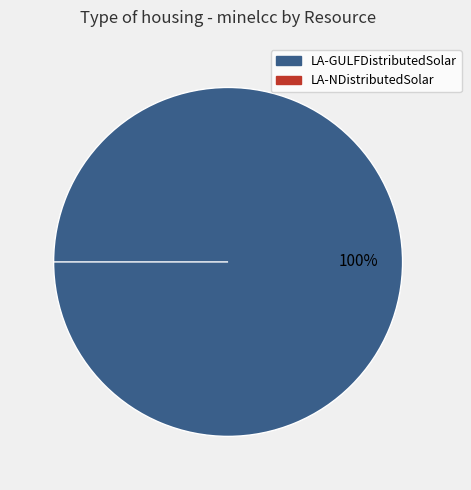

Count the number of slices in the pie.

2